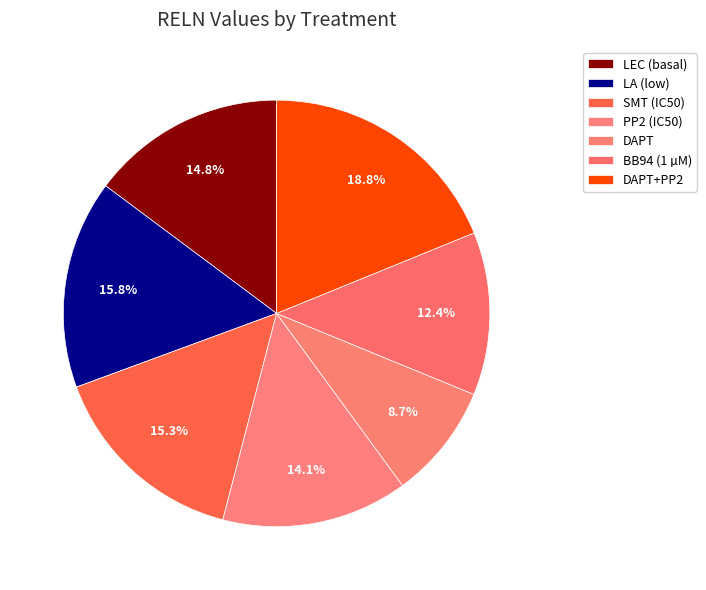

How many slices are in this pie chart?

7